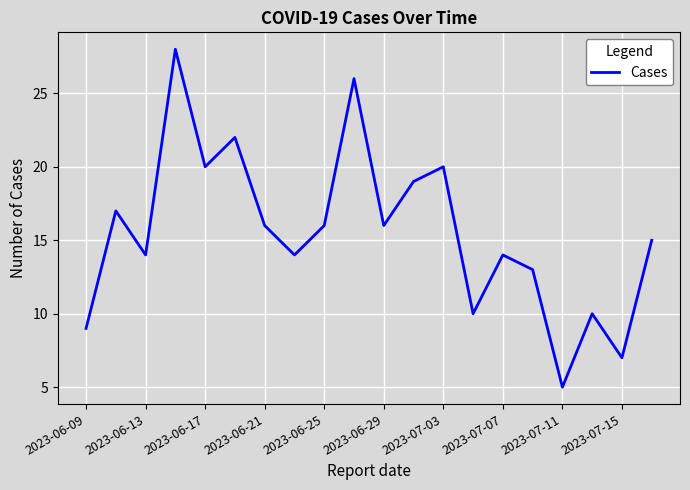

What is the greatest value displayed?

28